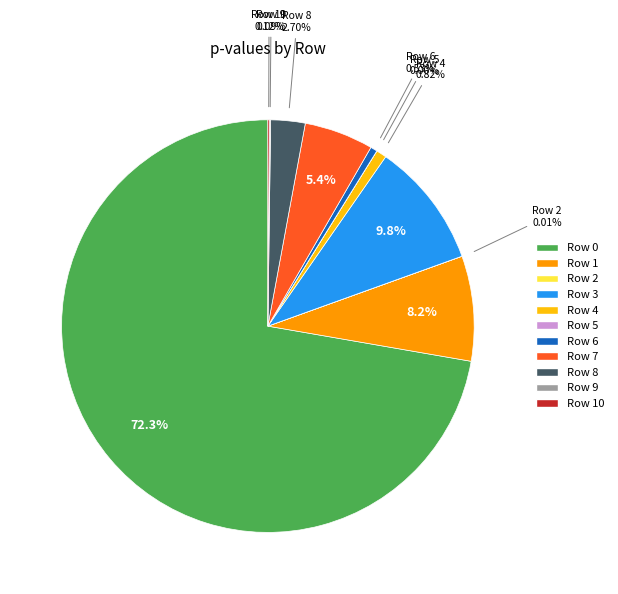

To the nearest percent, what is the difference between the largest and smallest slice percentages?

72%